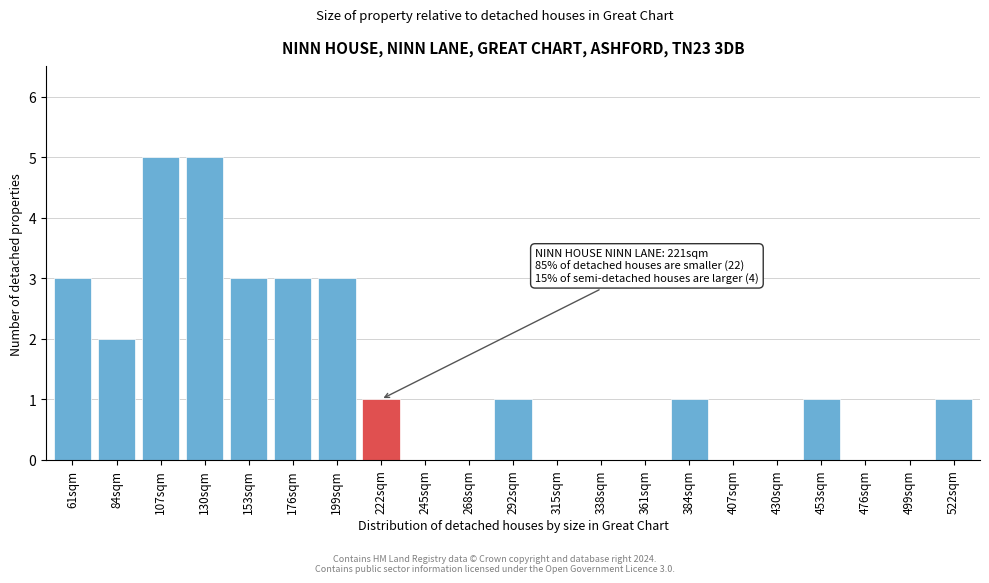

Reading left to right, extract all data points from this chart.

61sqm=3	84sqm=2	107sqm=5	130sqm=5	153sqm=3	176sqm=3	199sqm=3	222sqm=1	245sqm=0	268sqm=0	292sqm=1	315sqm=0	338sqm=0	361sqm=0	384sqm=1	407sqm=0	430sqm=0	453sqm=1	476sqm=0	499sqm=0	522sqm=1